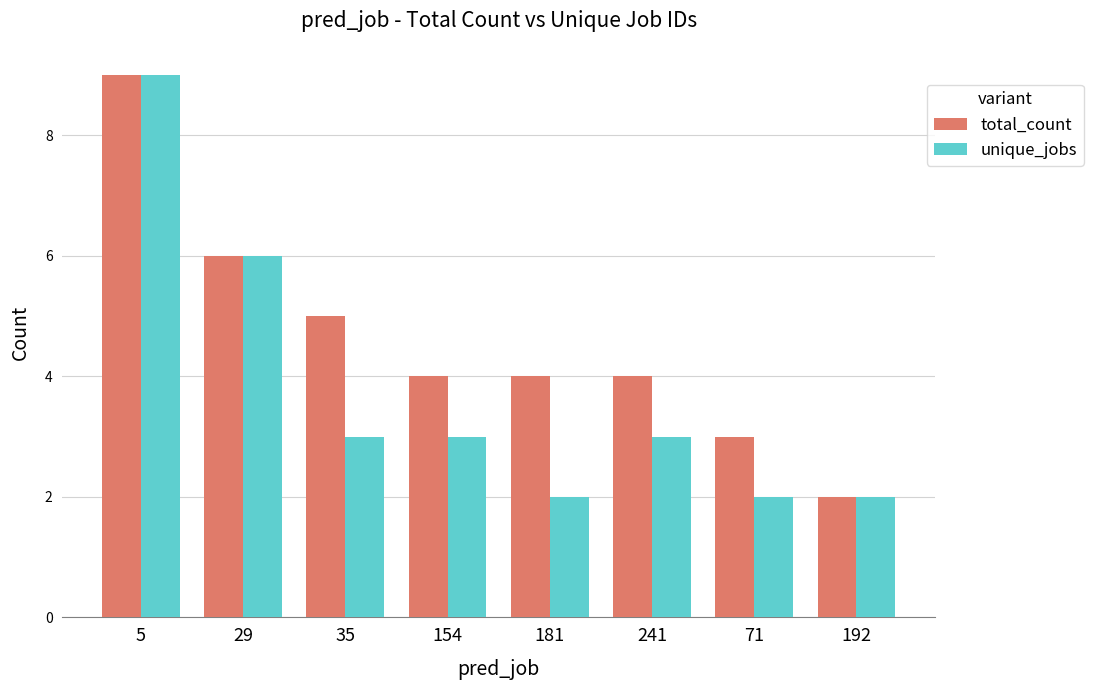

How many categories are shown in the chart?

8